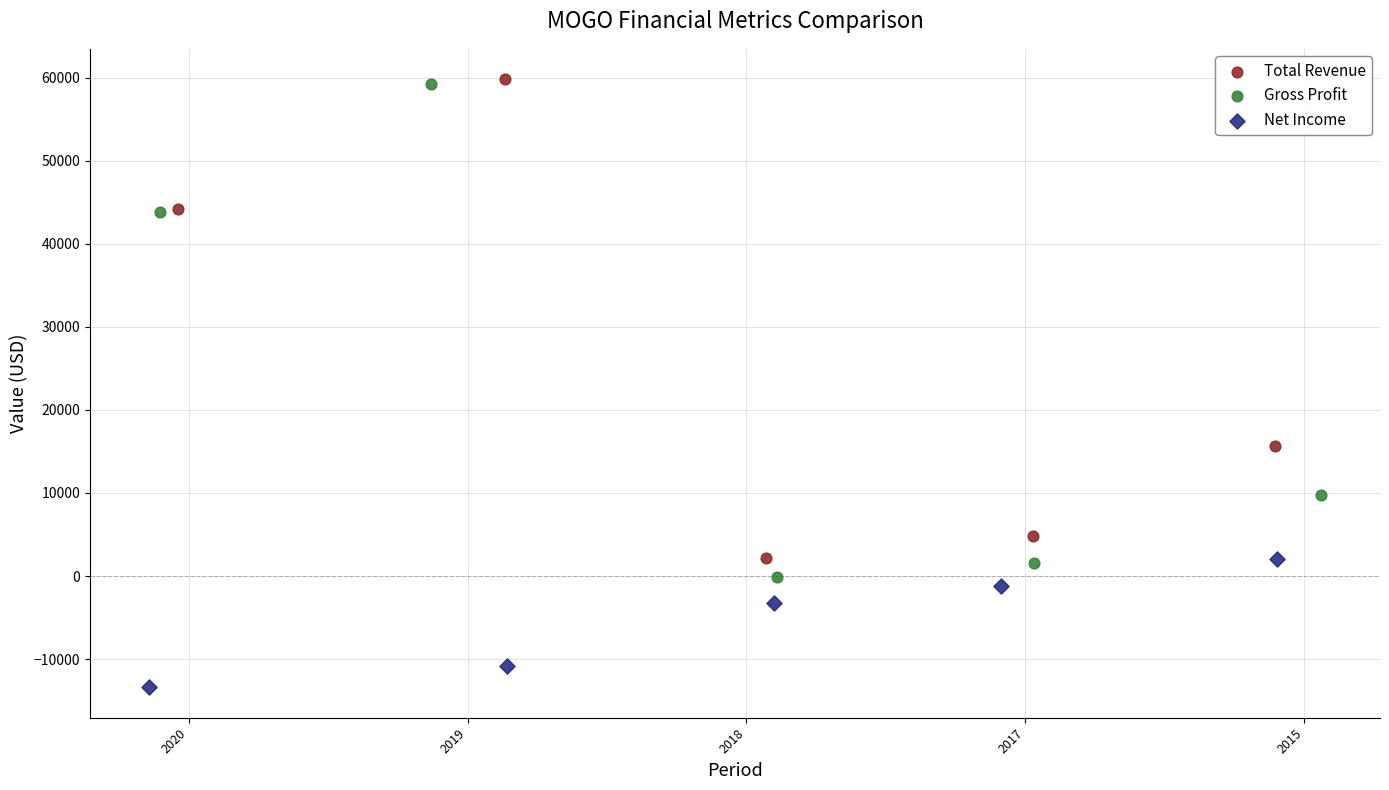

Which series has the widest spread of Y values?

Gross Profit